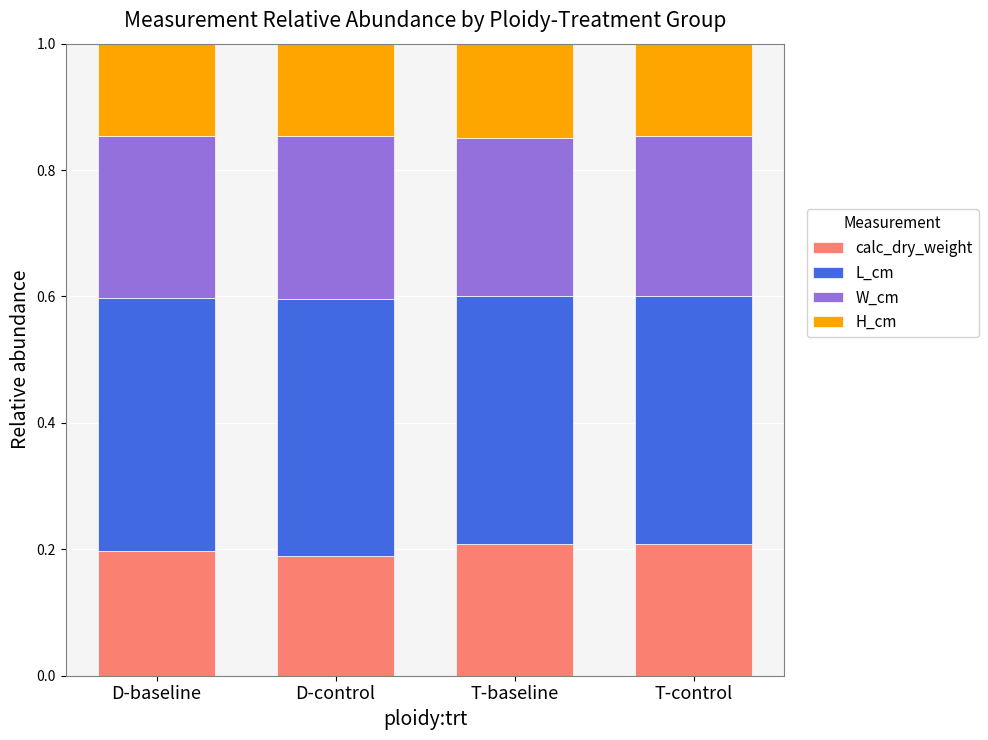

What is the total value across all series at D-baseline?

1.0